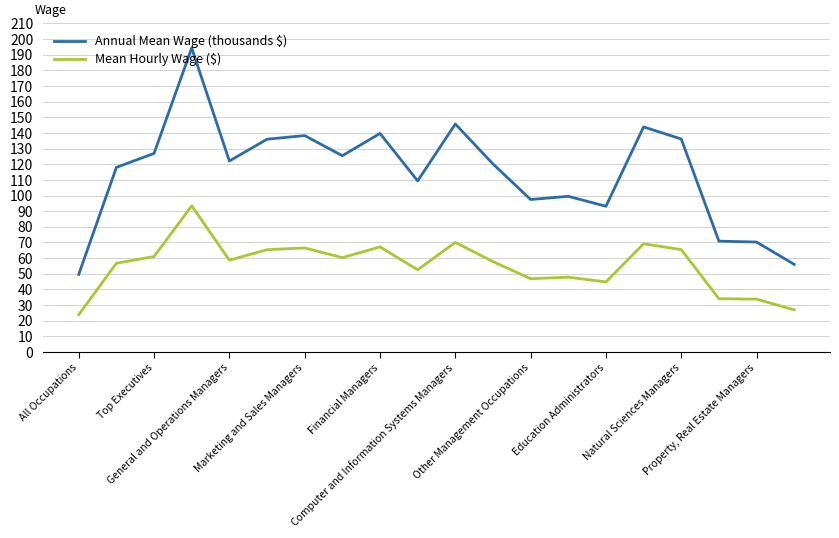

Which series has the largest range (max minus min)?

Annual Mean Wage (thousands $)